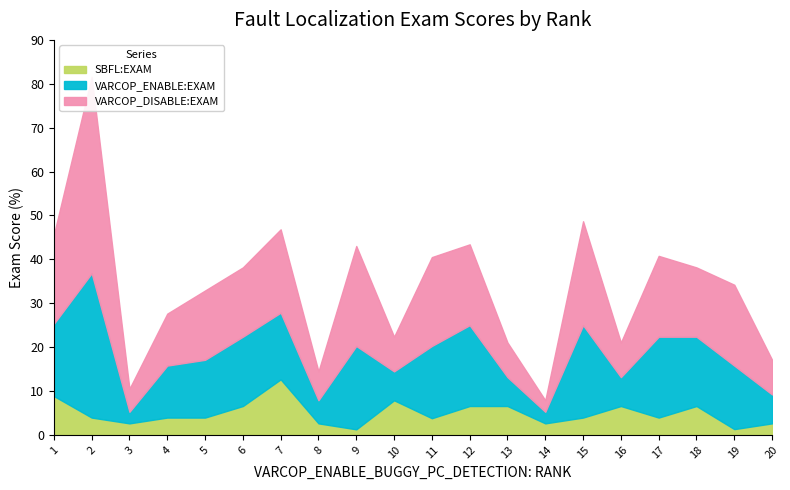

The value of VARCOP_ENABLE_BUGGY_PC_DETECTION:EXAM at 19 is 14.5. True or false?

True